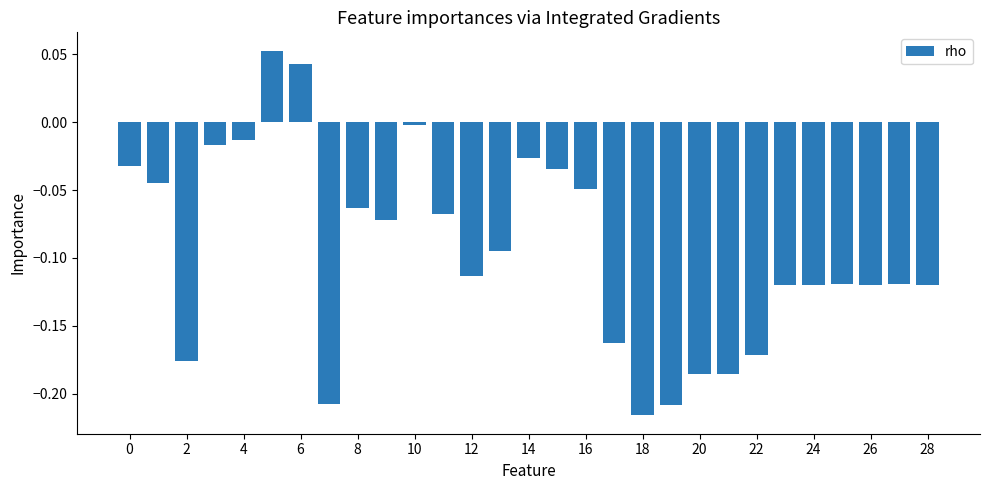

What is the sum of all values?

-2.8